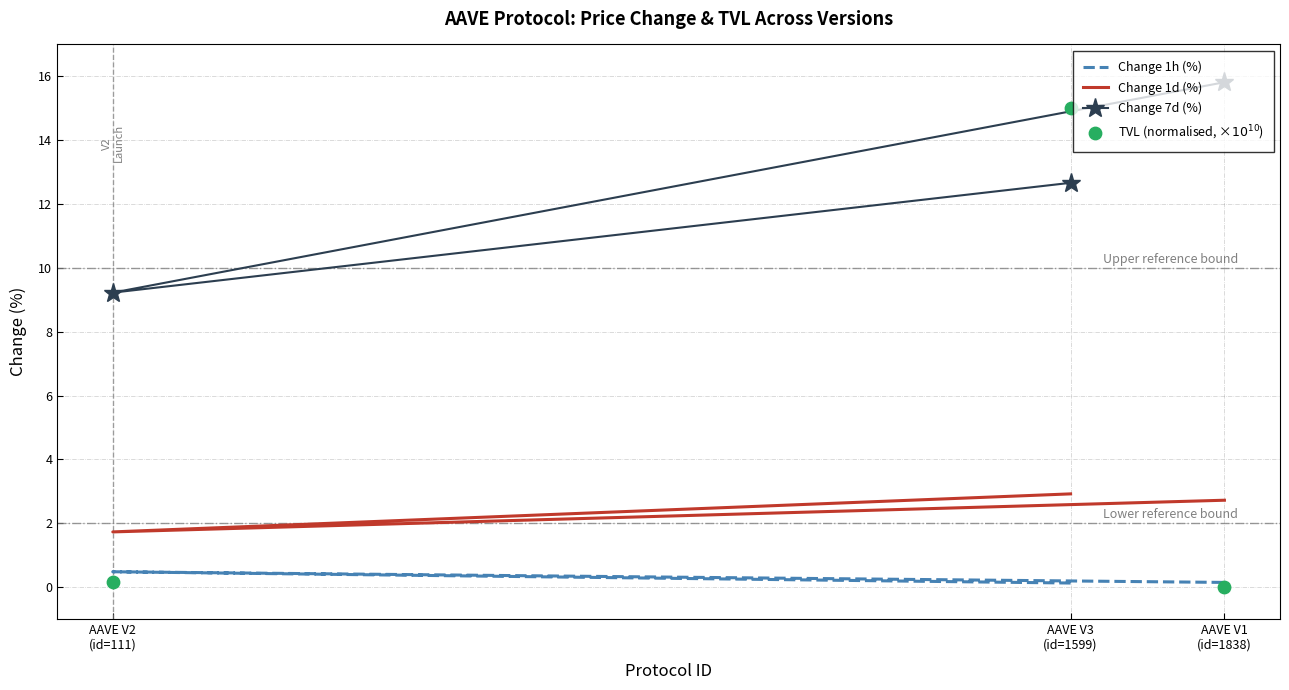

What are all the series names shown in the legend?

Change 1h (%), Change 1d (%), Change 7d (%), TVL (normalised, ×$10^{10}$)